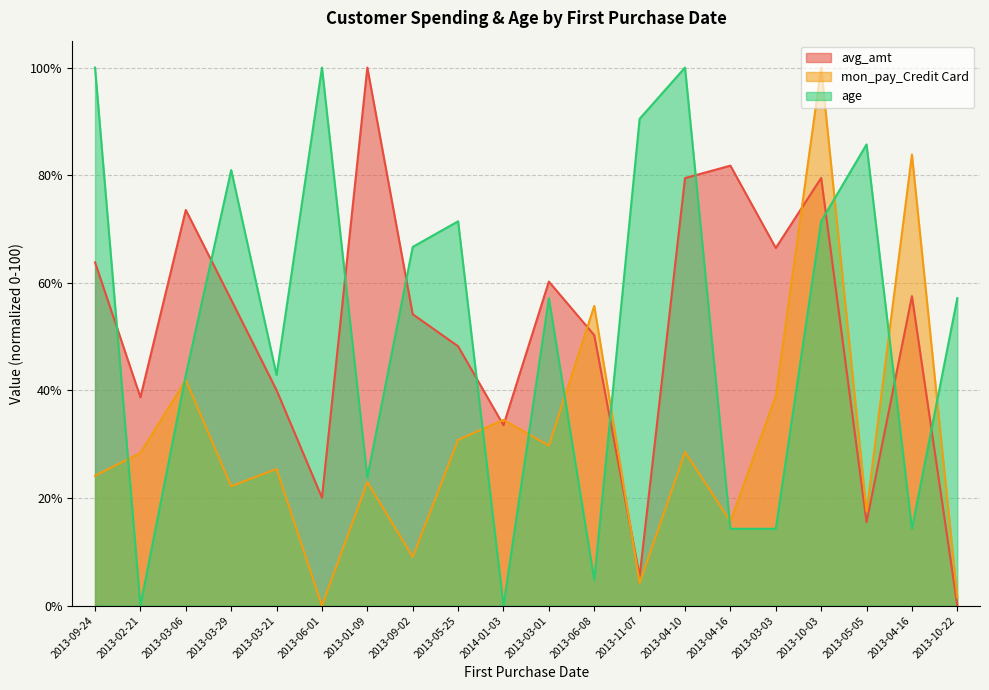

Which series has the largest total across all categories?

age